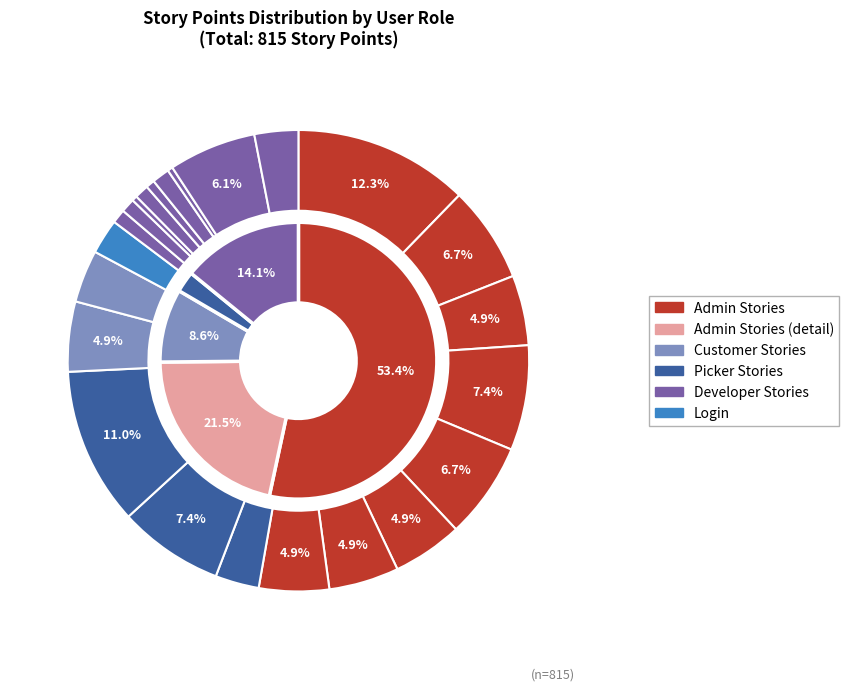

To the nearest percent, what is the difference between the Story 22 and Story 1 slice percentages?

6%